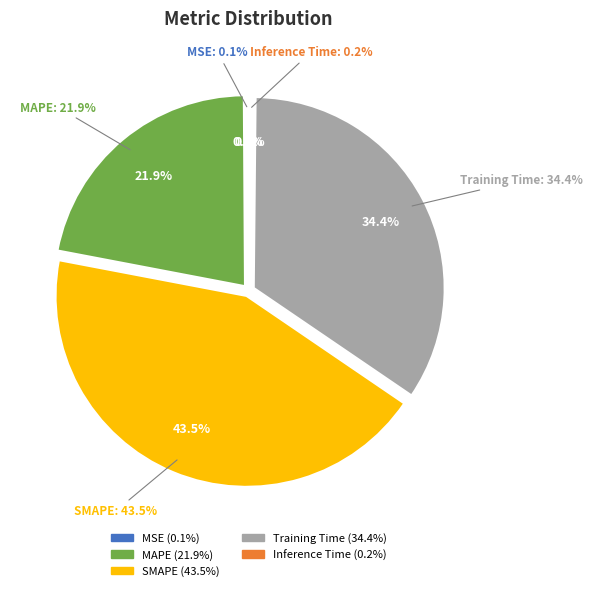

What is the total percentage of MAPE and MSE?

22.0%